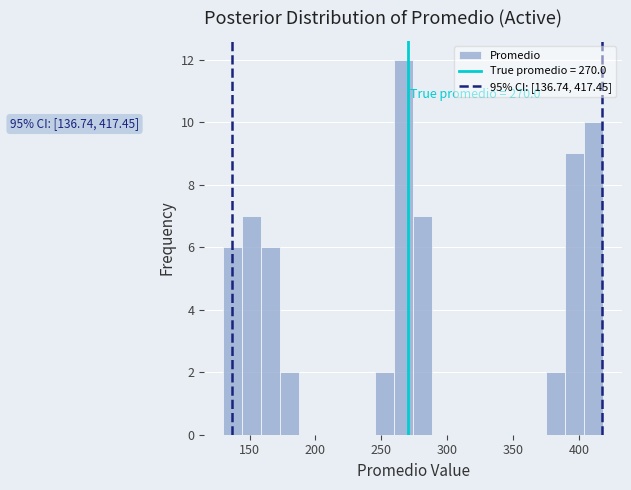

Read against the x-axis, roughly where is the centre of the tallest bar?

265